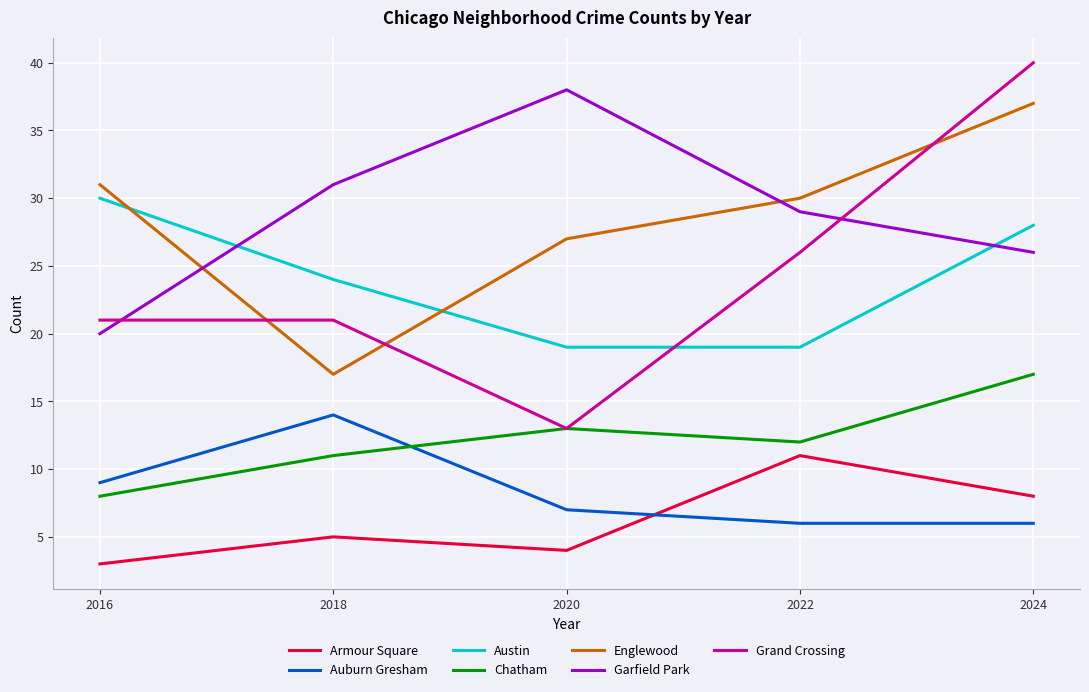

Count the number of categories in the chart.

5